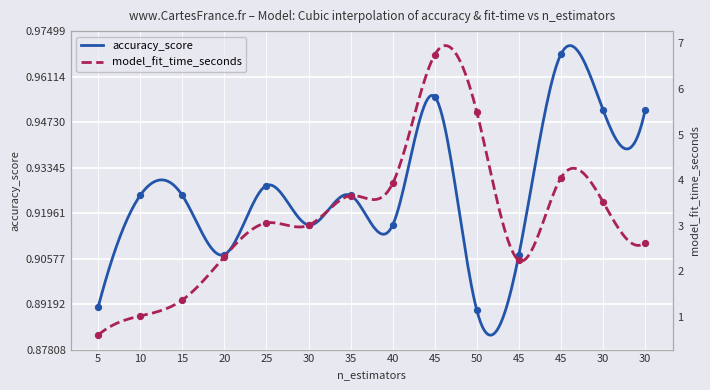

At which category is the sum across all series the highest?

45